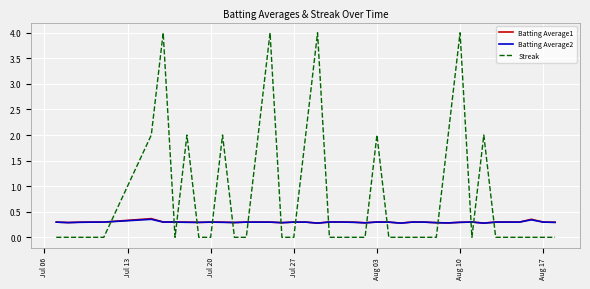

What is the lowest value of the Batting Average1 series?

0.3